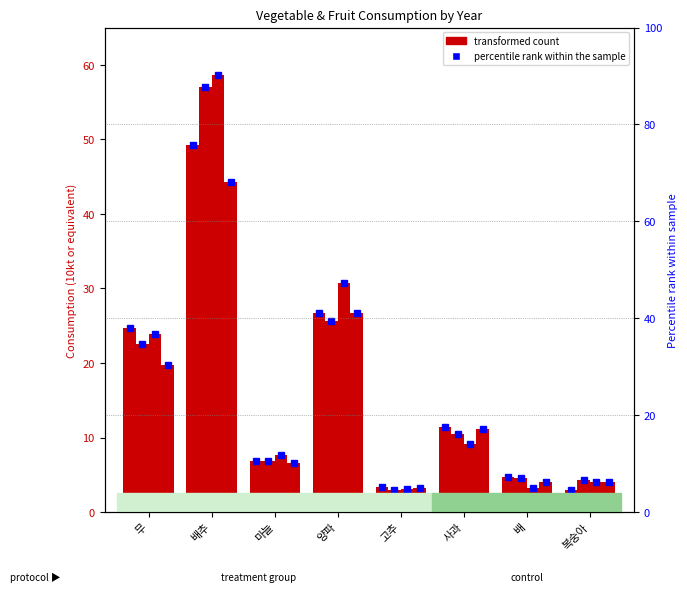

What is the total value across all series at 사과?

42.3